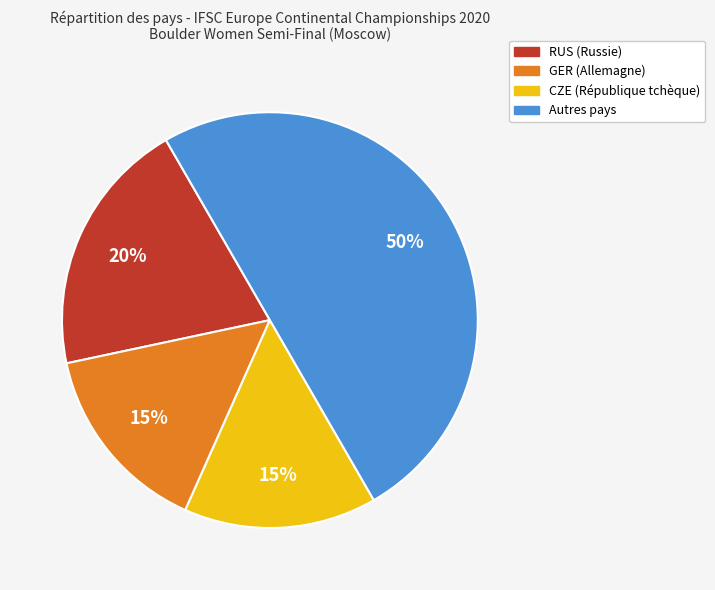

To the nearest percent, what is the difference between the largest and smallest slice percentages?

35%